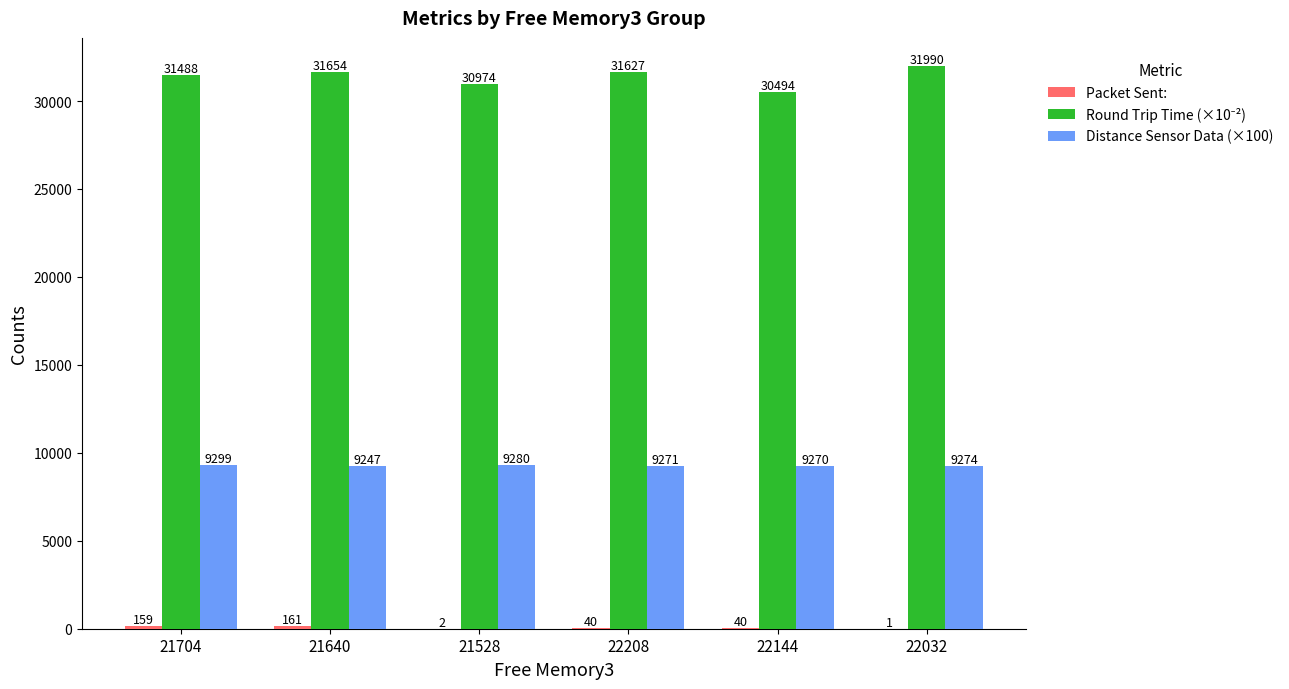

What is the total value across all series at 22032?

41265